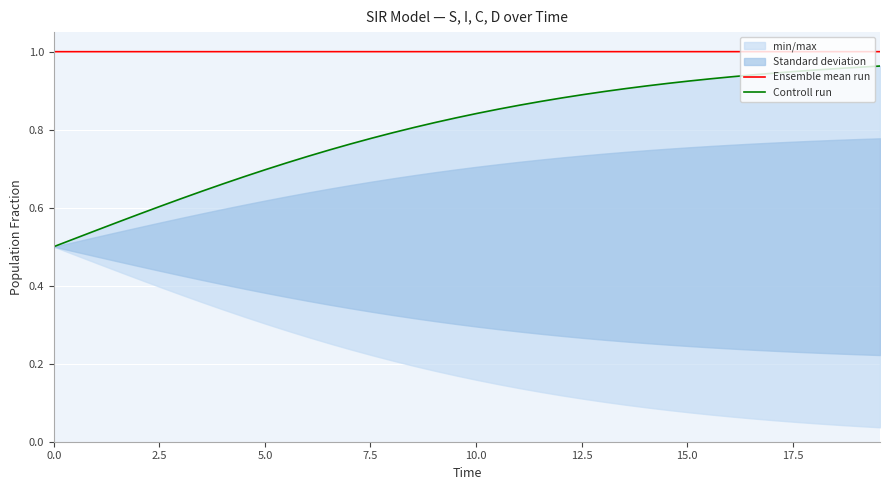

What is the maximum value for Ensemble mean run?

1.0